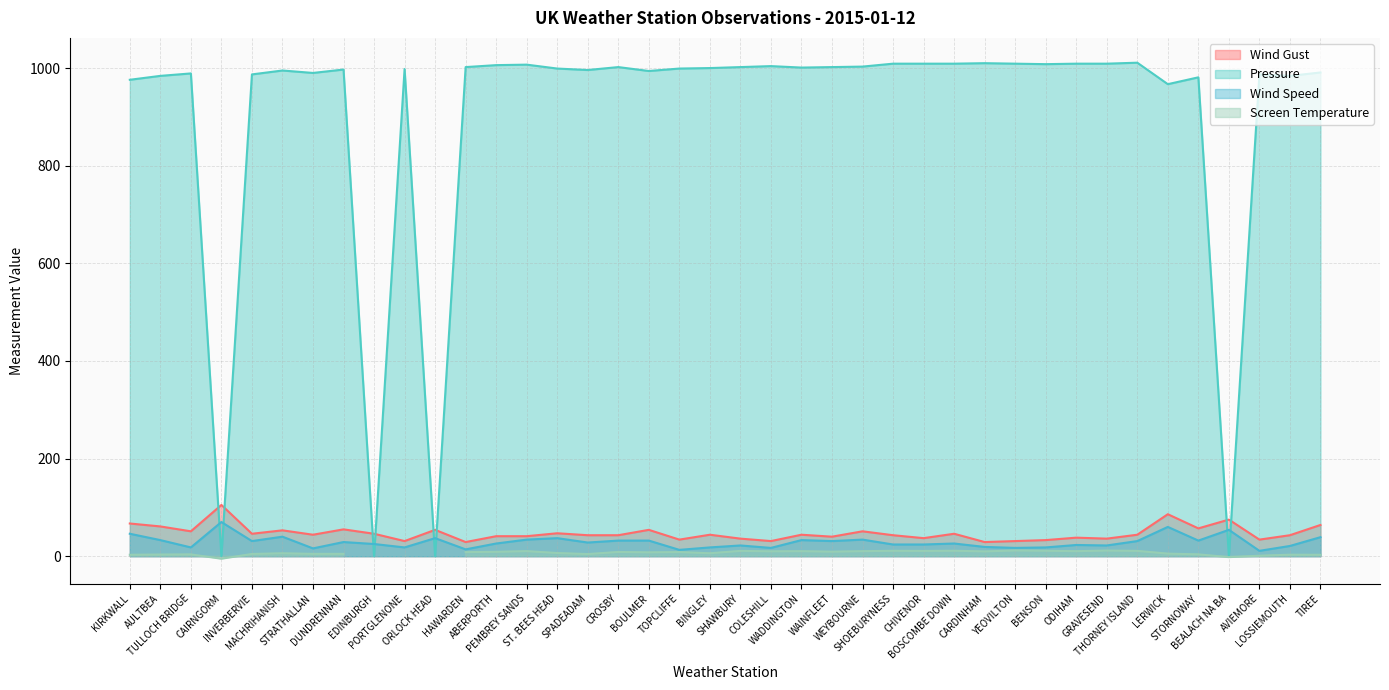

Is it true that Pressure equals 991 at TIREE?

True